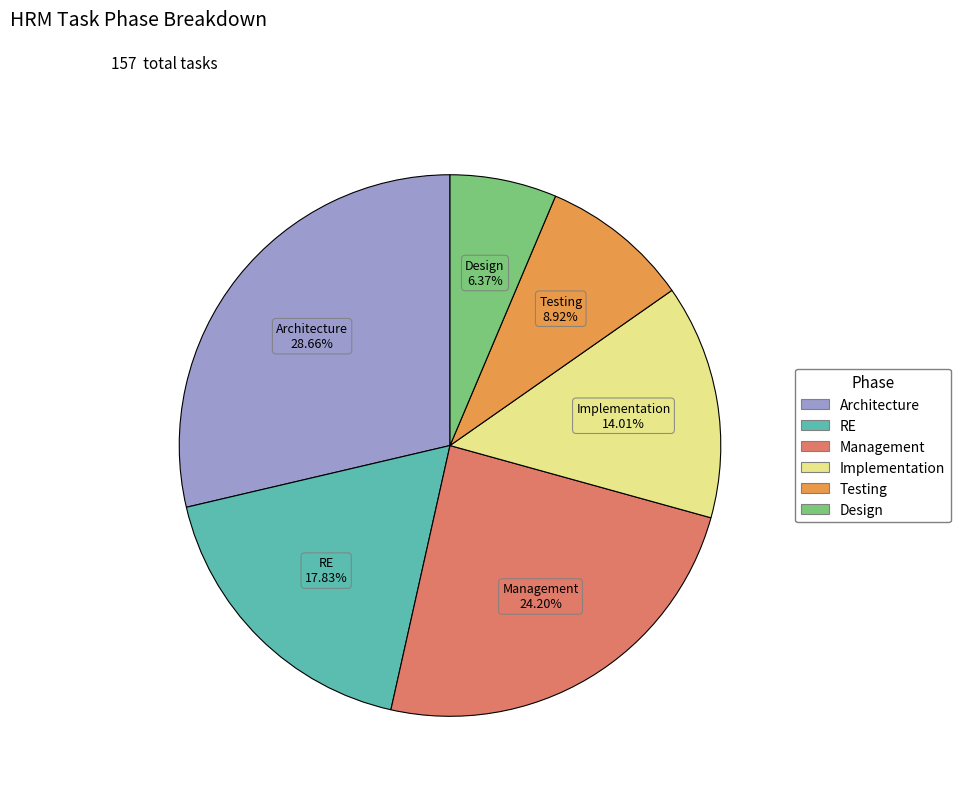

Rank the categories by value from lowest to highest.

Design, Testing, Implementation, RE, Management, Architecture